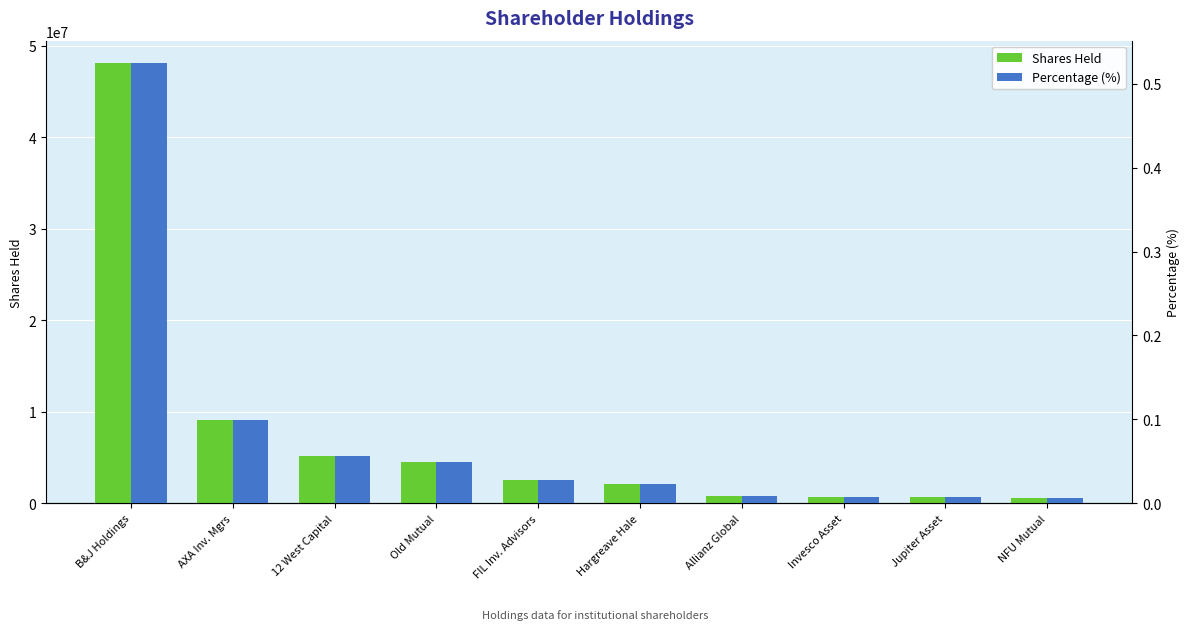

What is the difference between the maximum and second lowest values in the Shares Held series?

47486842.0